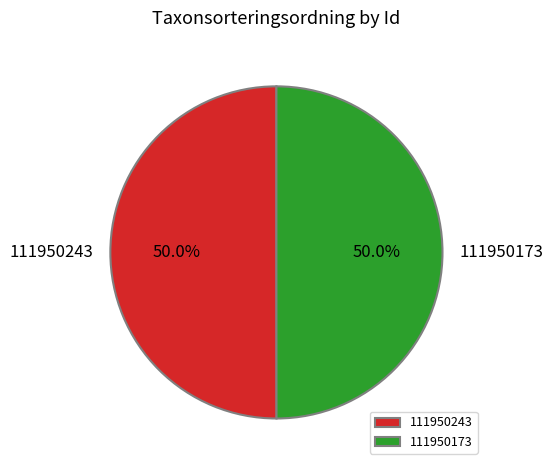

To the nearest percent, what is the combined percentage of 111950173 and 111950243?

100%